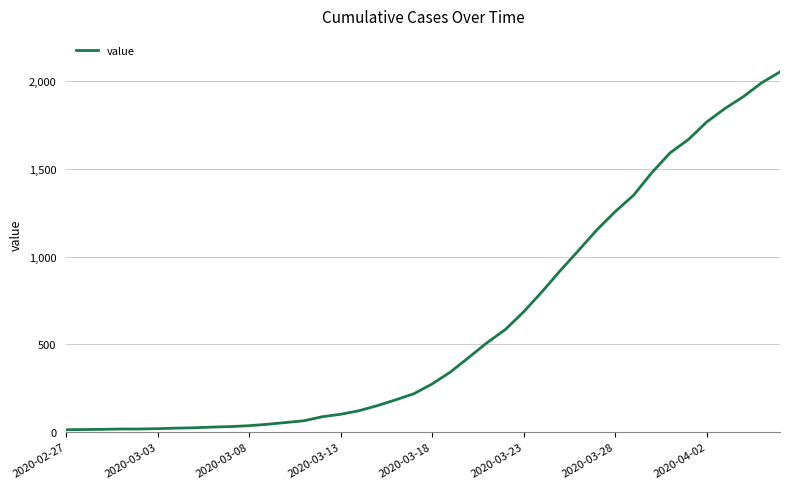

Is this an area chart (filled region under the line)?

No